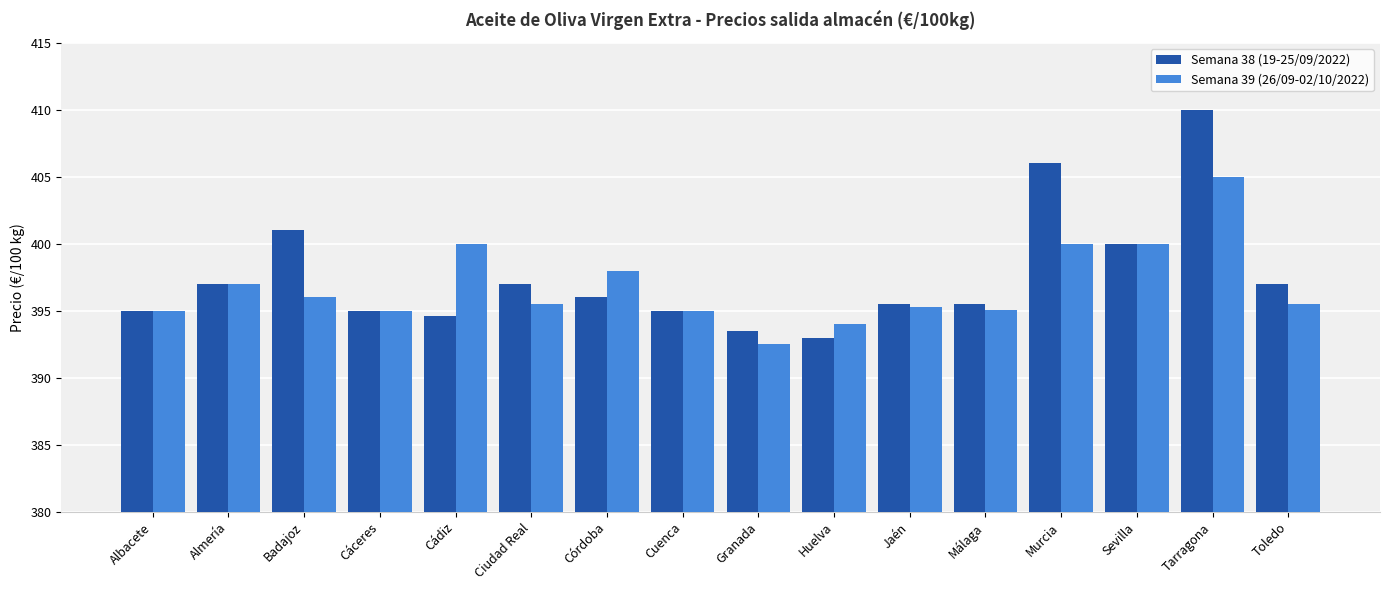

What is the smallest value displayed?

392.5